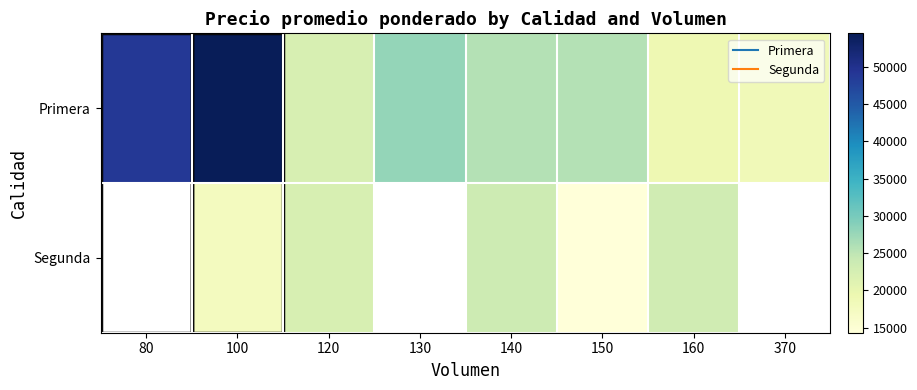

Is the value of Segunda at 150 greater than the value of Primera at 150?

No